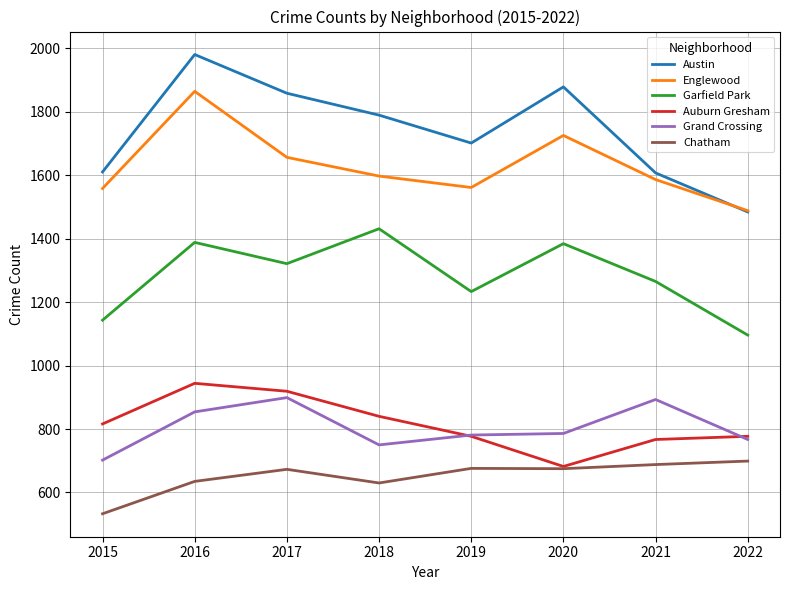

What is the maximum value shown in the chart?

1980